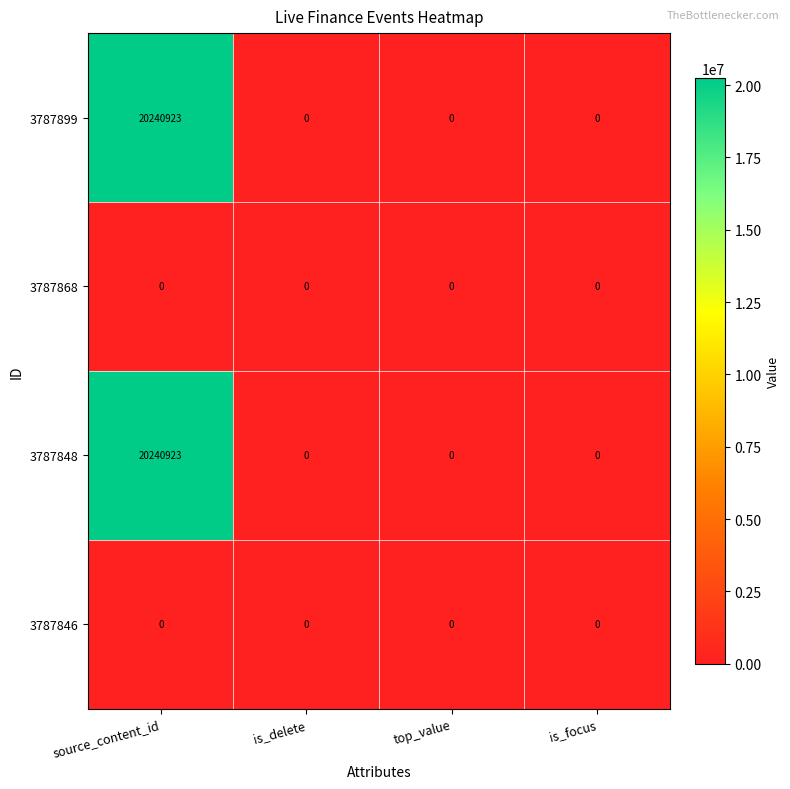

What is the greatest value displayed?

20240923